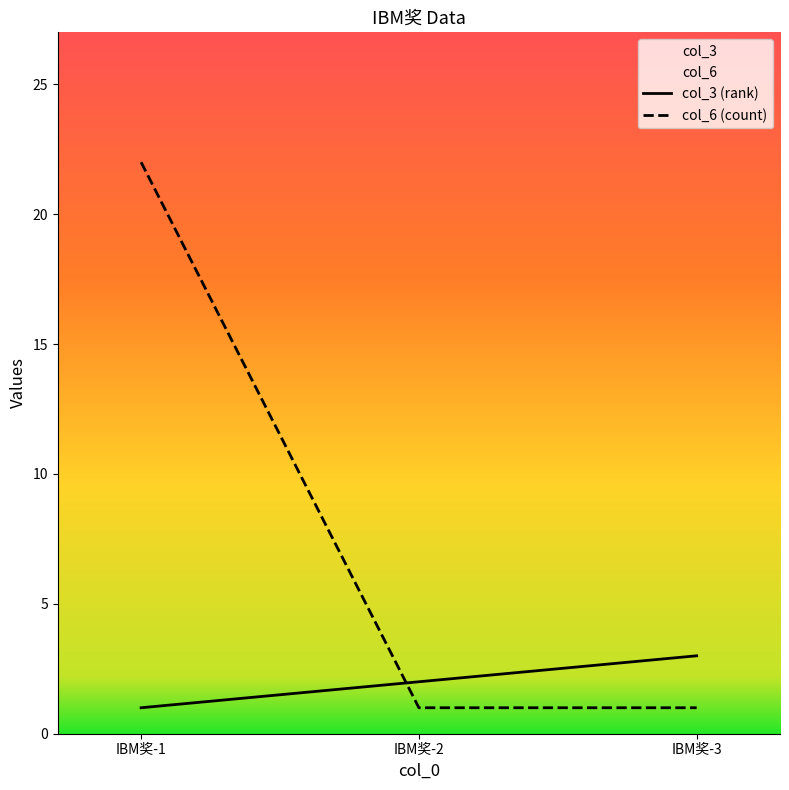

What is the difference between the col_6 values at IBM奖-3 and IBM奖-1?

21